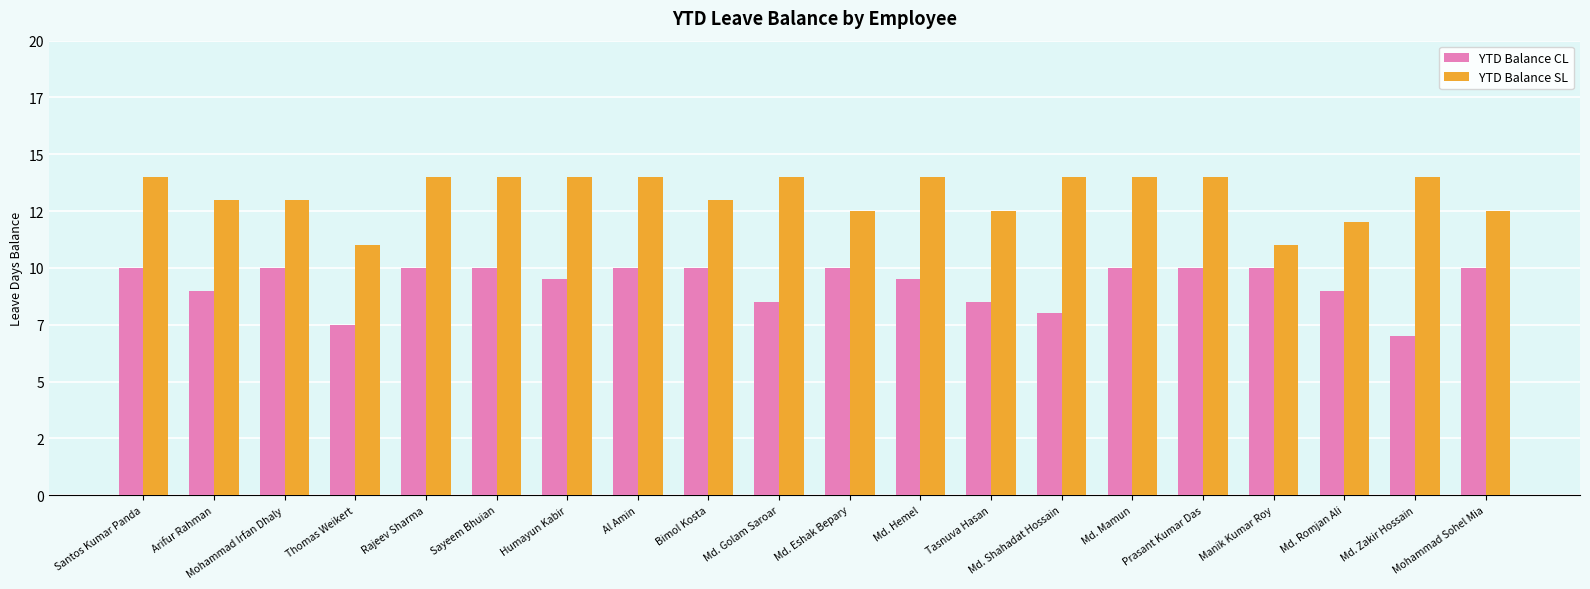

At how many categories does at least one series exceed 8?

20